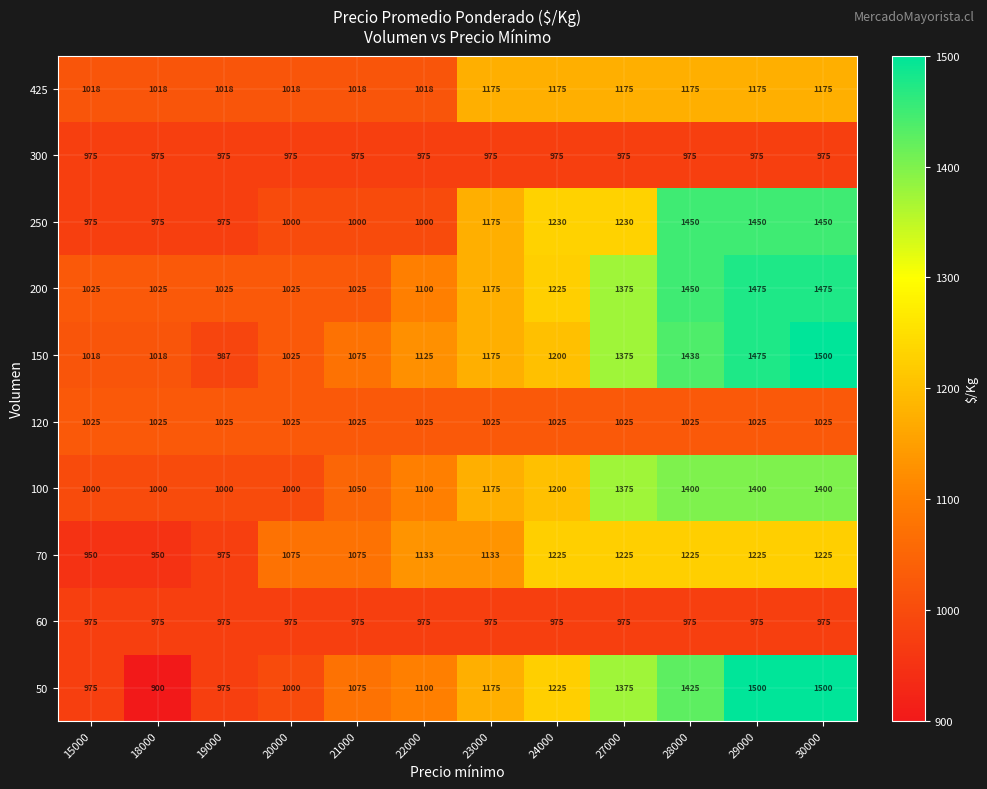

What is the maximum value shown in the chart?

1500